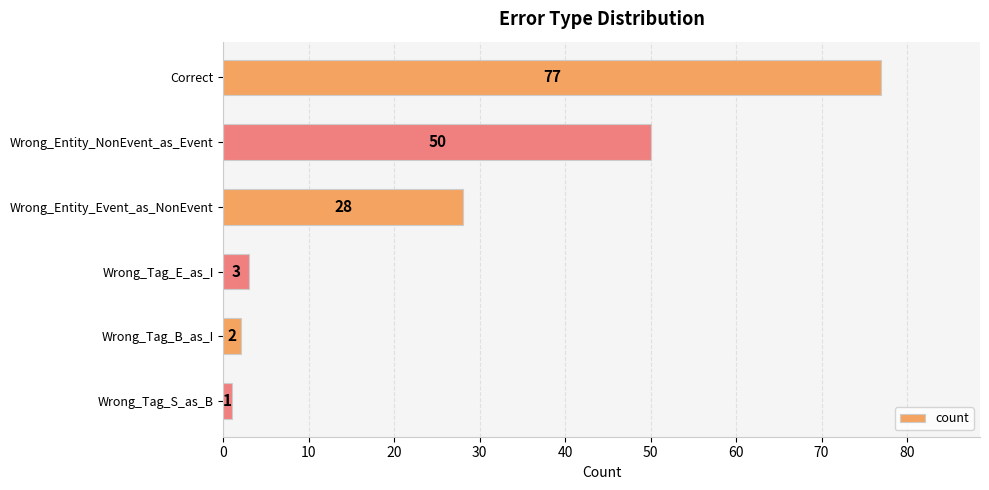

Does the chart contain stacked bars?

No